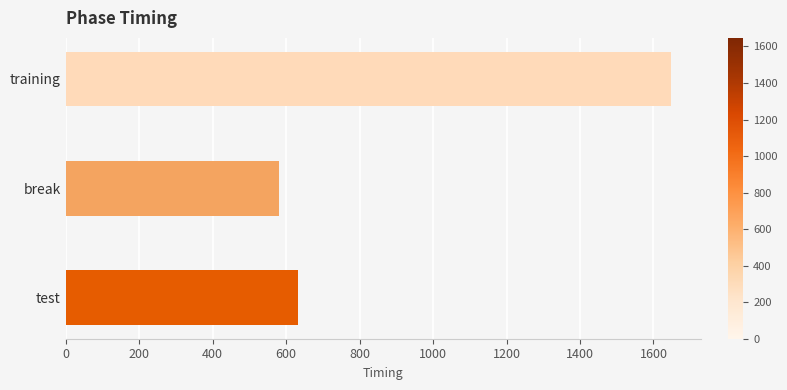

At which category does the chart reach its minimum across all series?

break